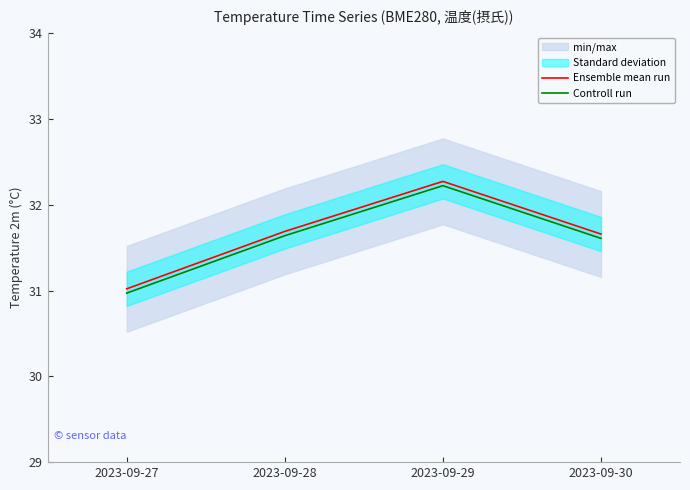

True or false: Controll run has a value of 31.6 at 2023-09-30.

True